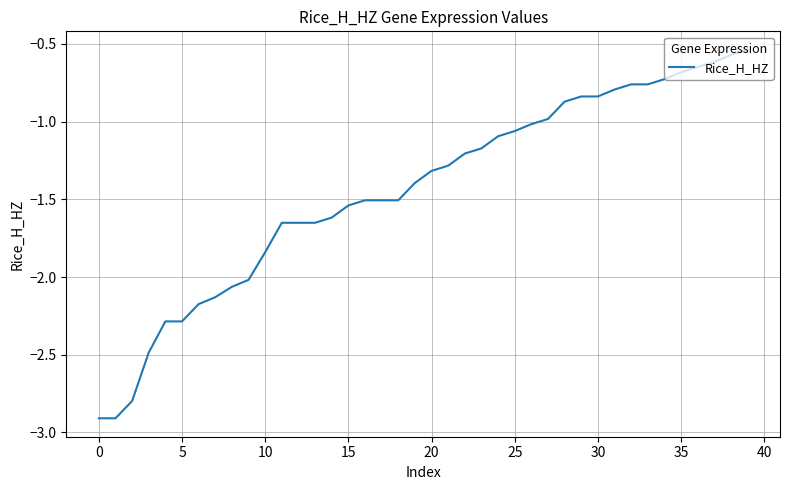

What is the difference between the maximum and minimum values?

2.4